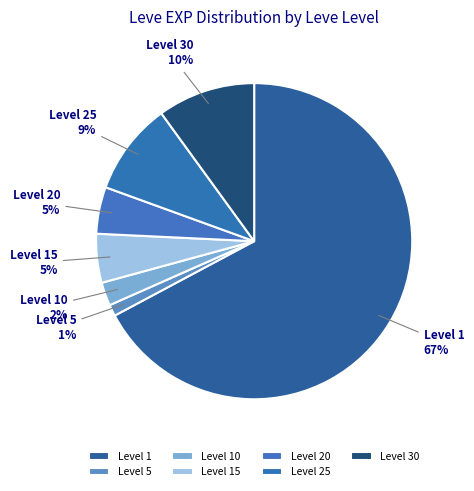

To the nearest percent, what portion does Level 15 represent?

5%